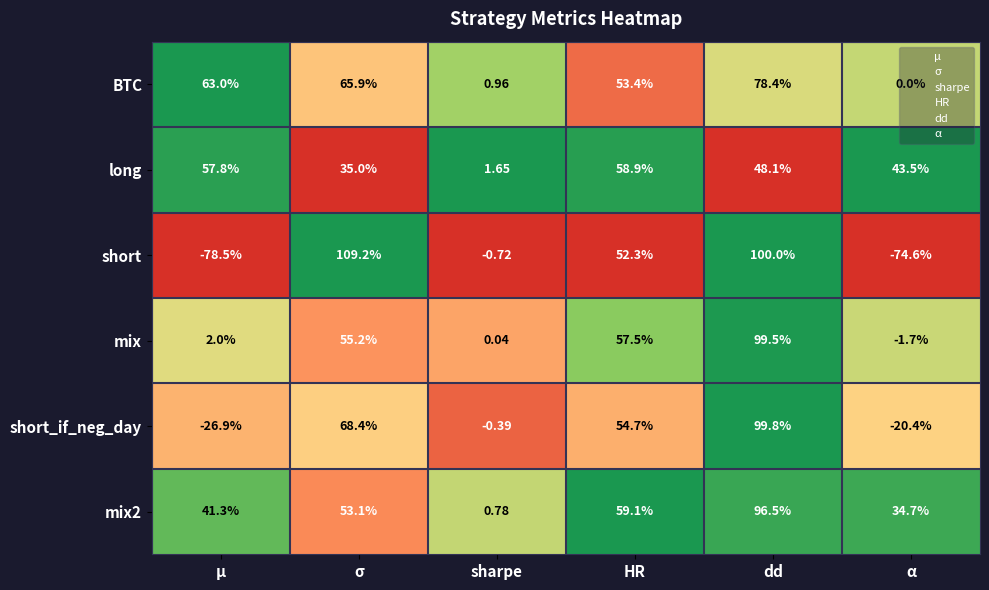

At which label is long closest to 30?

σ